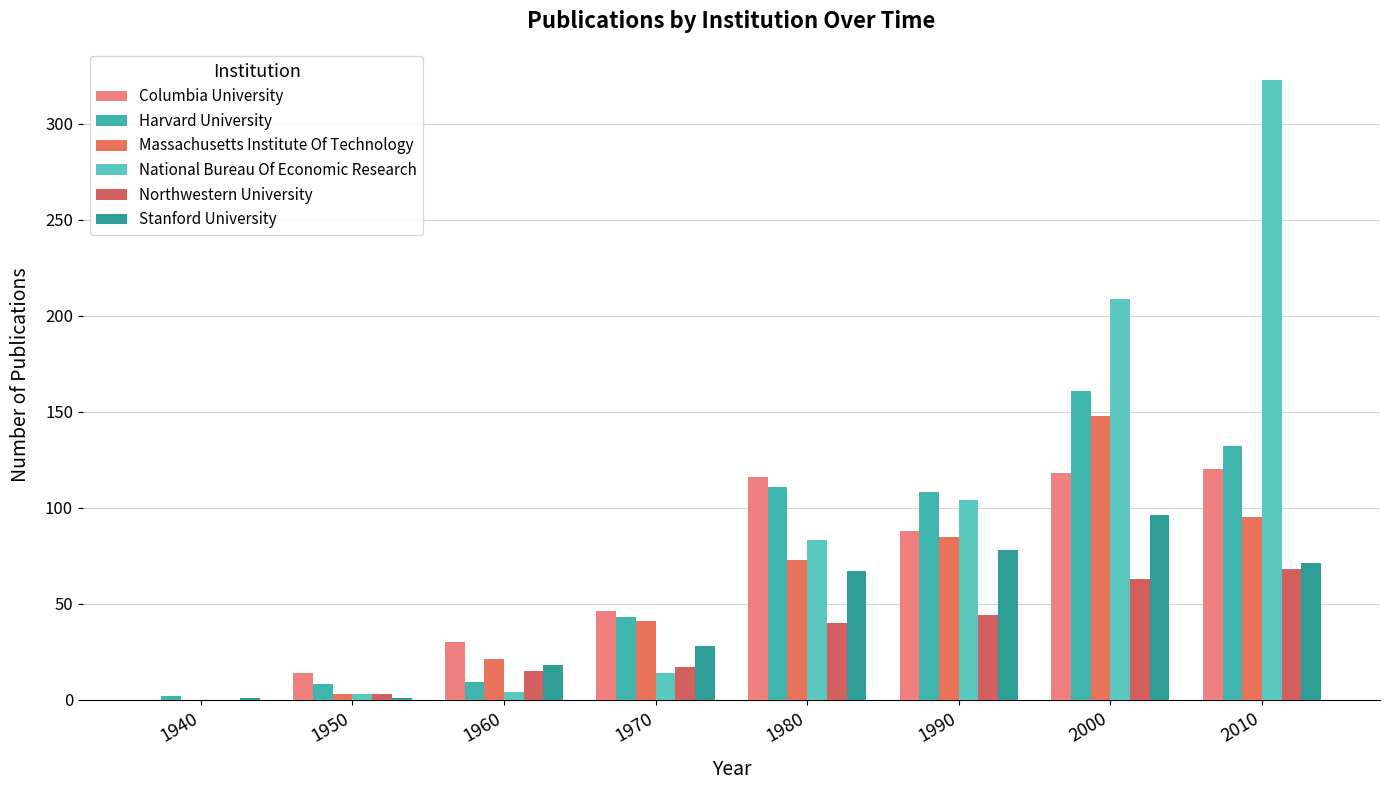

Which series has the largest total across all categories?

National Bureau Of Economic Research